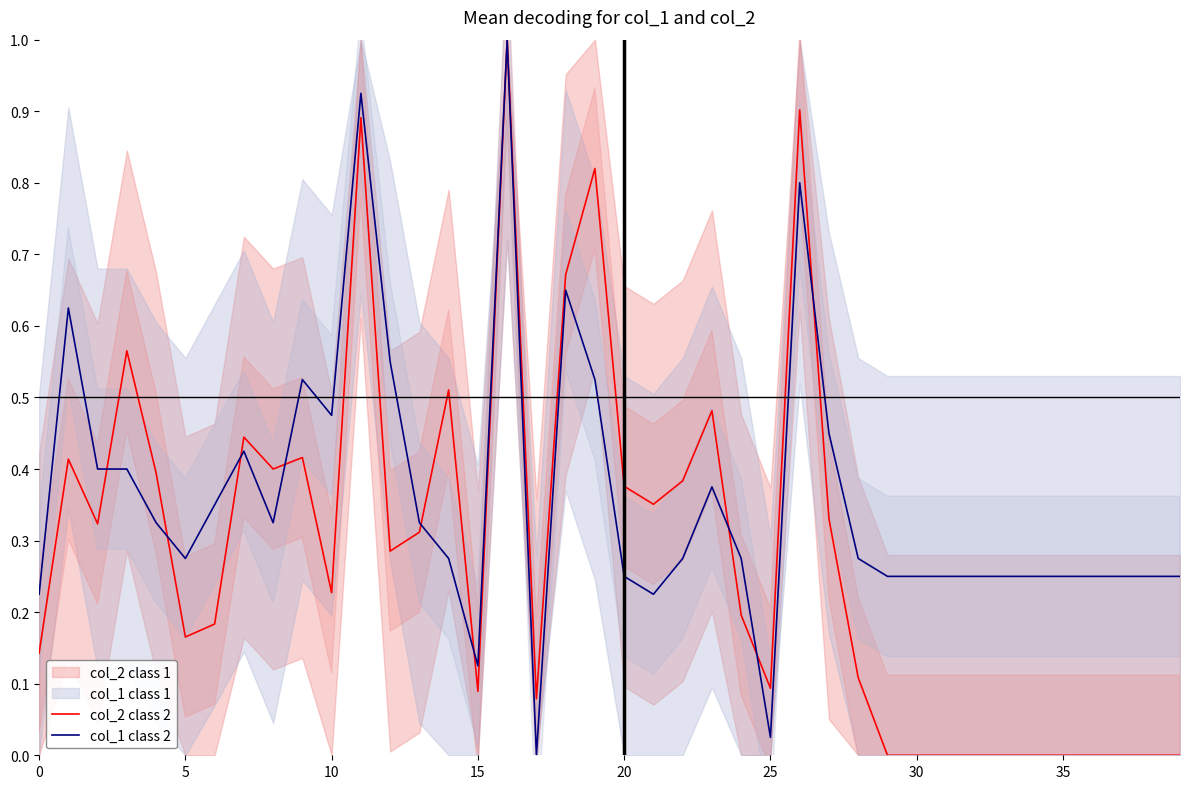

True or false: col_1 class 2 has more than 0 interior local peaks.

True